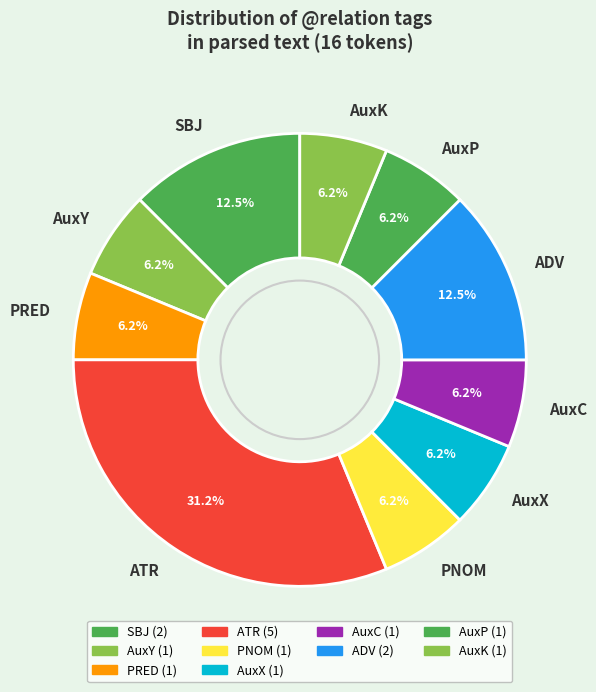

True or false: PRED accounts for 20% of the total.

False